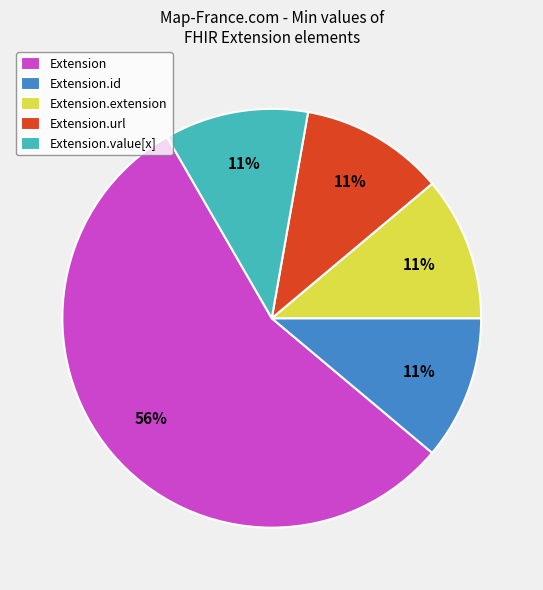

Which slice is the largest?

Extension